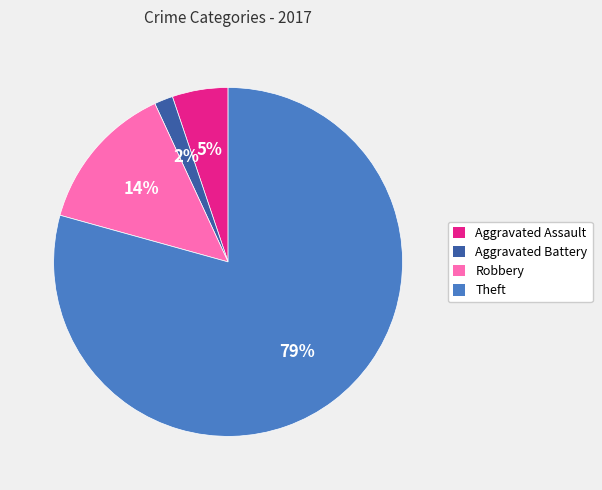

What is the largest slice in the pie chart?

Theft